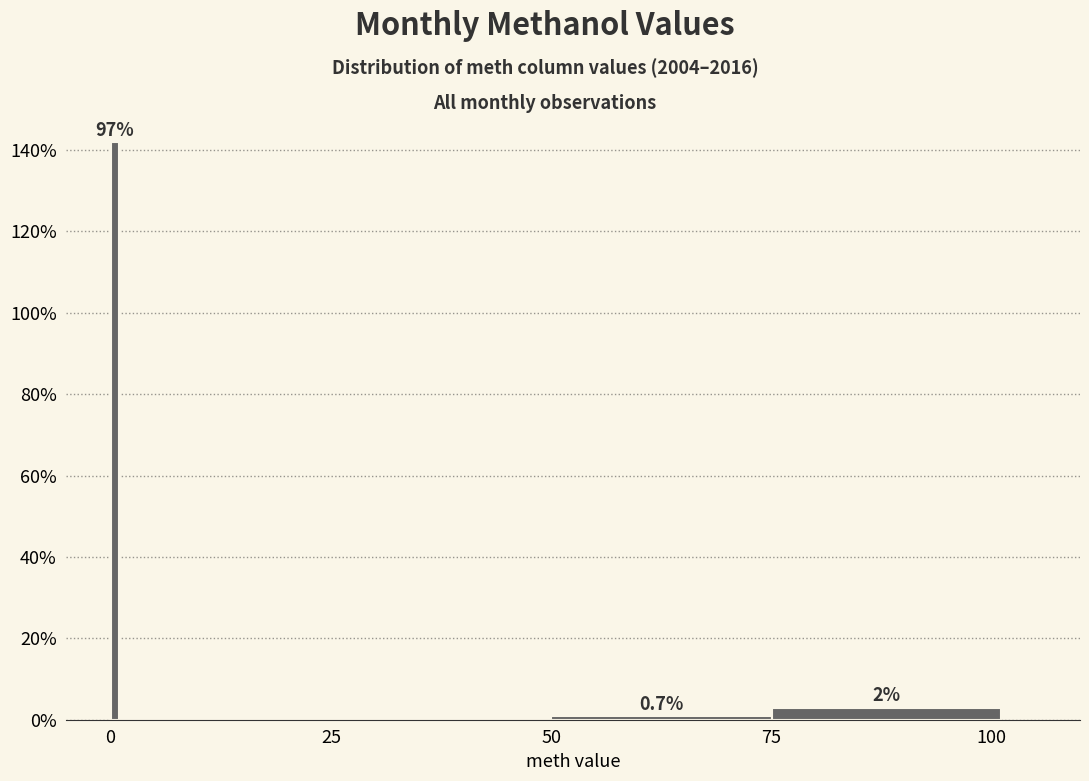

Read against the x-axis, roughly where is the centre of the tallest bar?

0